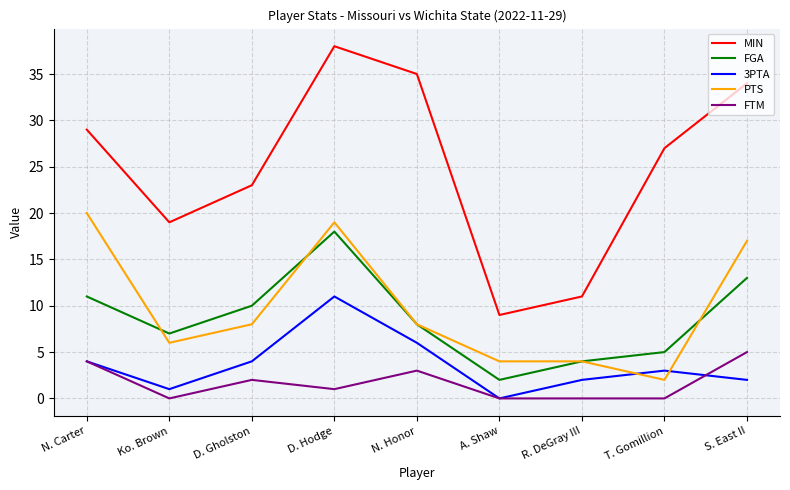

What are all the series names shown in the legend?

MIN, FGA, 3PTA, PTS, FTM